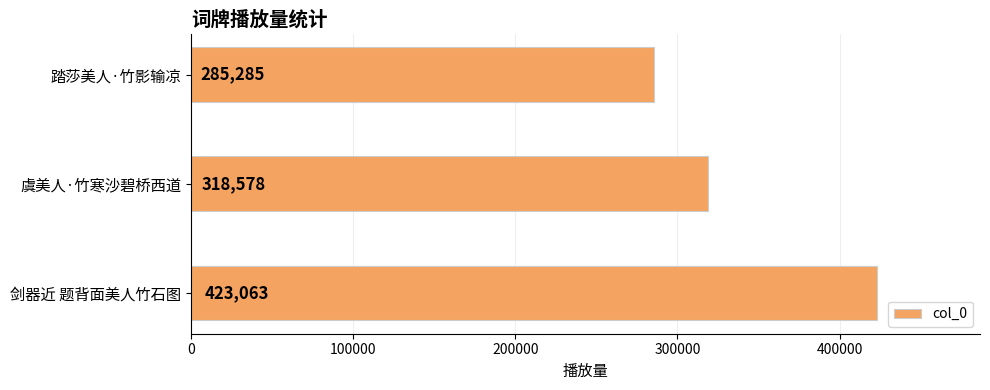

How many values are between 285285 and 423063?

3